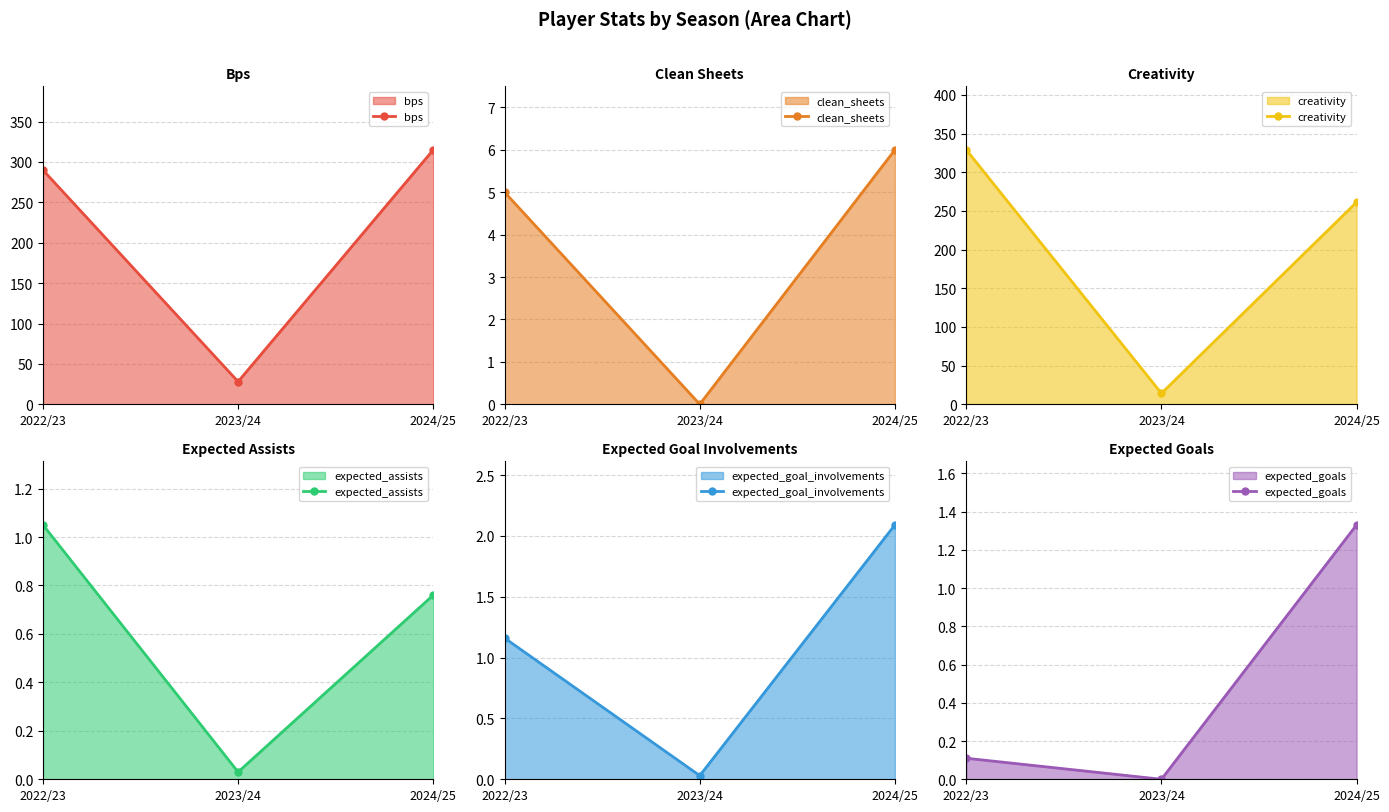

Is the value of expected_goals at 2023/24 greater than the value of expected_goal_involvements at 2023/24?

No